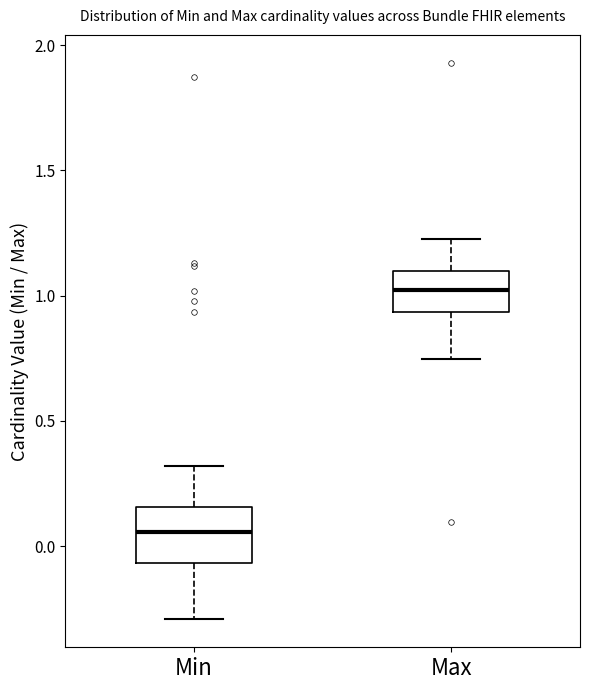

Where is the upper edge of the box for Max on the y-axis? The values are not printed on the chart, so give them approximately, as read against the axis.

1.10